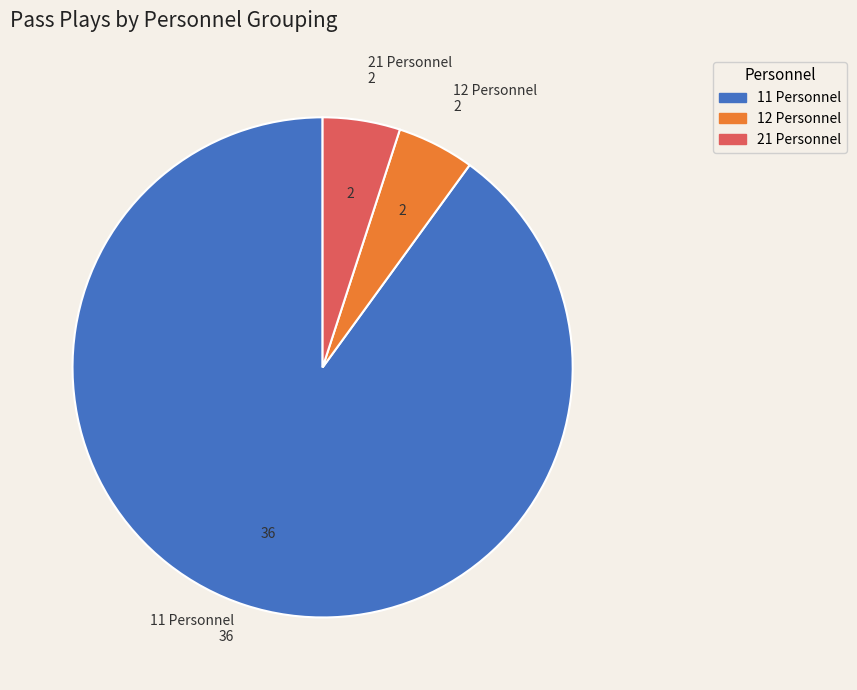

Is there any slice that represents more than half of the pie?

Yes